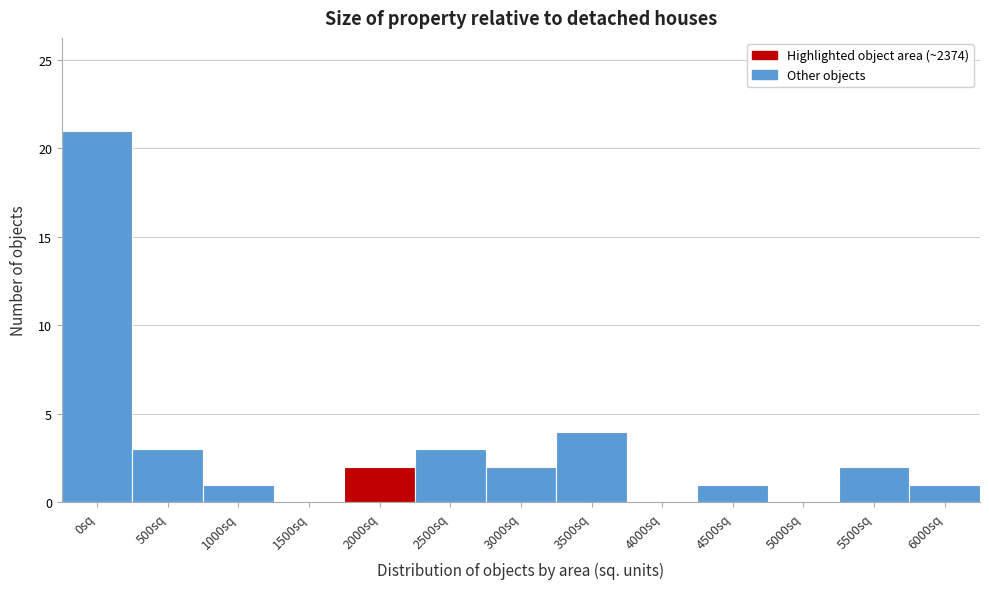

Reading left to right, what are all the values shown in this chart?

0sq=21	500sq=3	1000sq=1	1500sq=0	2000sq=2	2500sq=3	3000sq=2	3500sq=4	4000sq=0	4500sq=1	5000sq=0	5500sq=2	6000sq=1